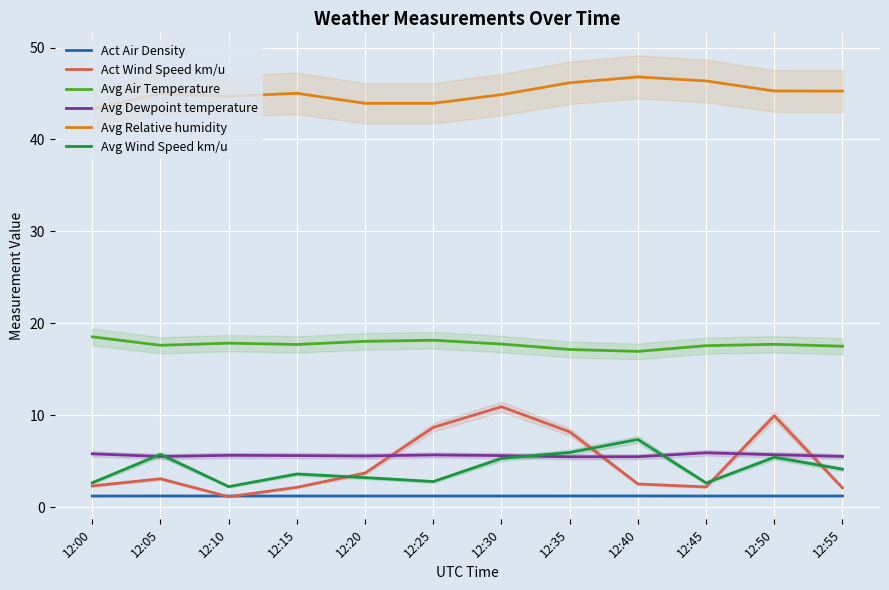

What is the approximate value of Avg Dewpoint temperature at 12:40?

5.5